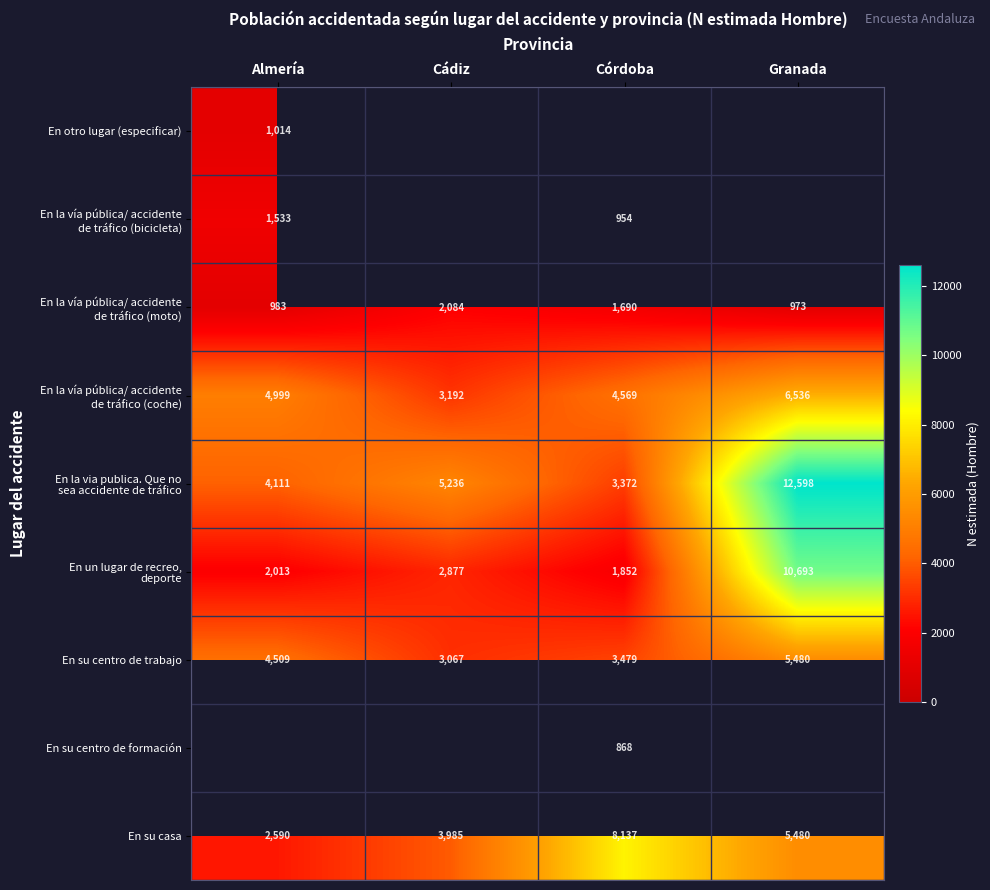

List the labels in order of En su centro de trabajo value, smallest first.

Cádiz, Córdoba, Almería, Granada